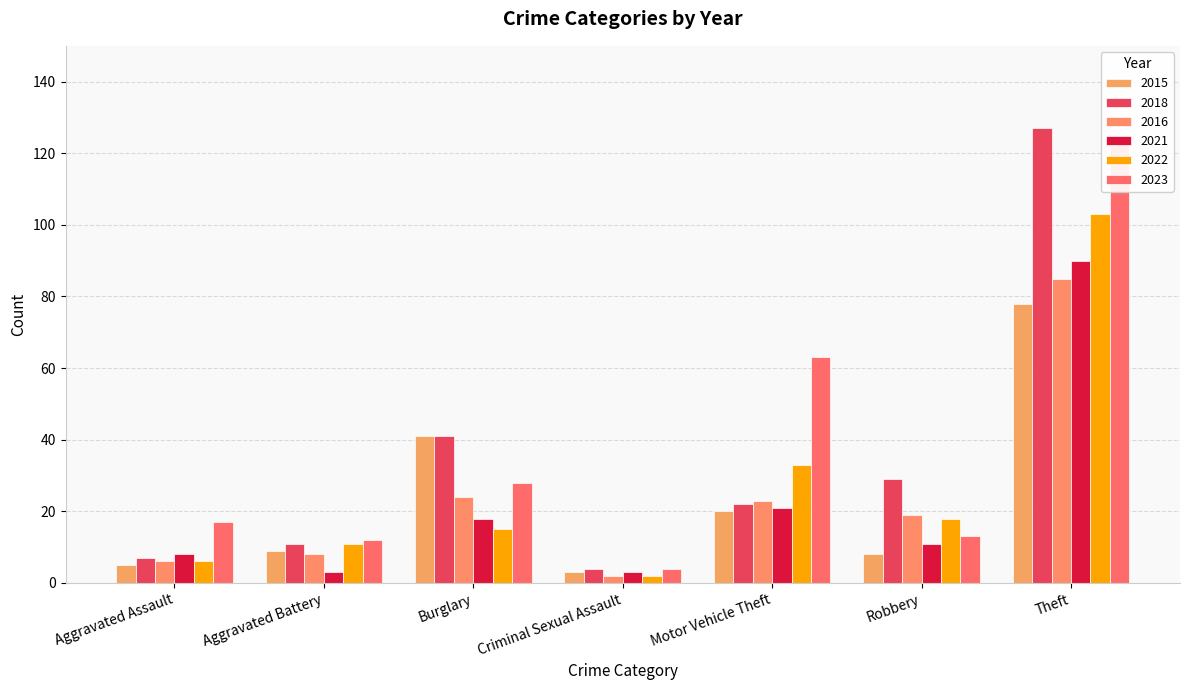

Reading left to right, what are all the values shown in this chart?

2015: 5	9	41	3	20	8	78
2018: 7	11	41	4	22	29	127
2016: 6	8	24	2	23	19	85
2021: 8	3	18	3	21	11	90
2022: 6	11	15	2	33	18	103
2023: 17	12	28	4	63	13	123